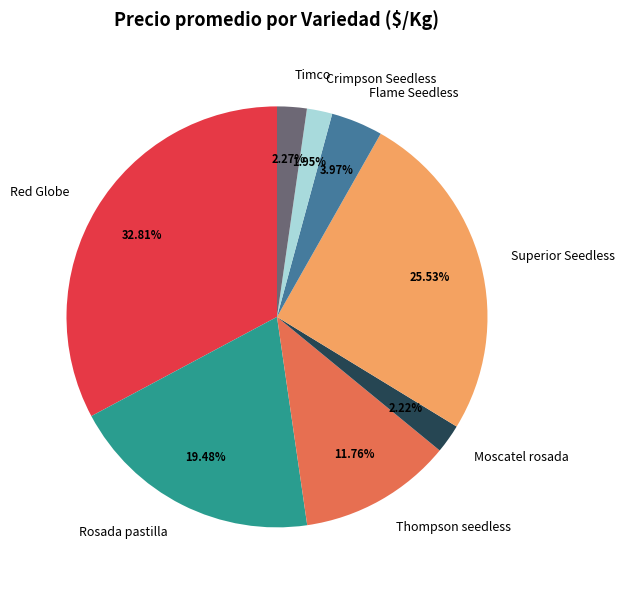

What percentage is NOT represented by Red Globe?

67.2%